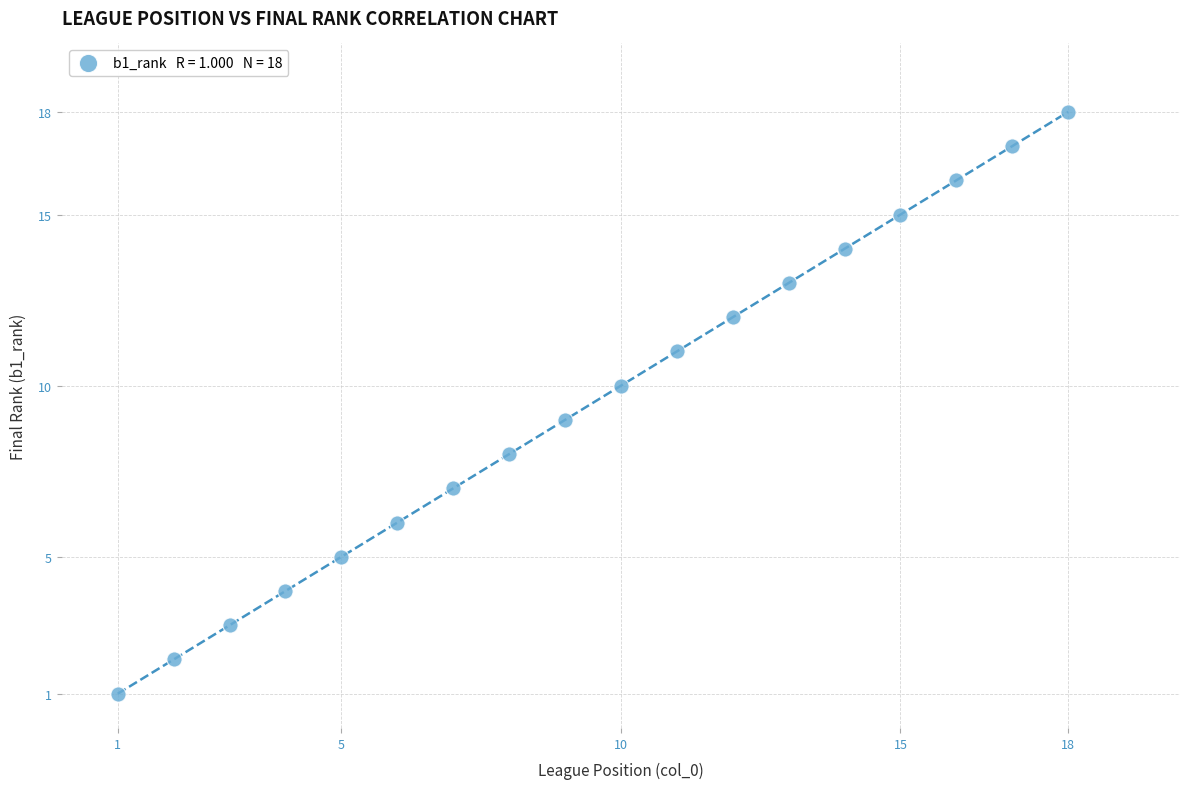

What is the range of Y values (max minus min)?

17